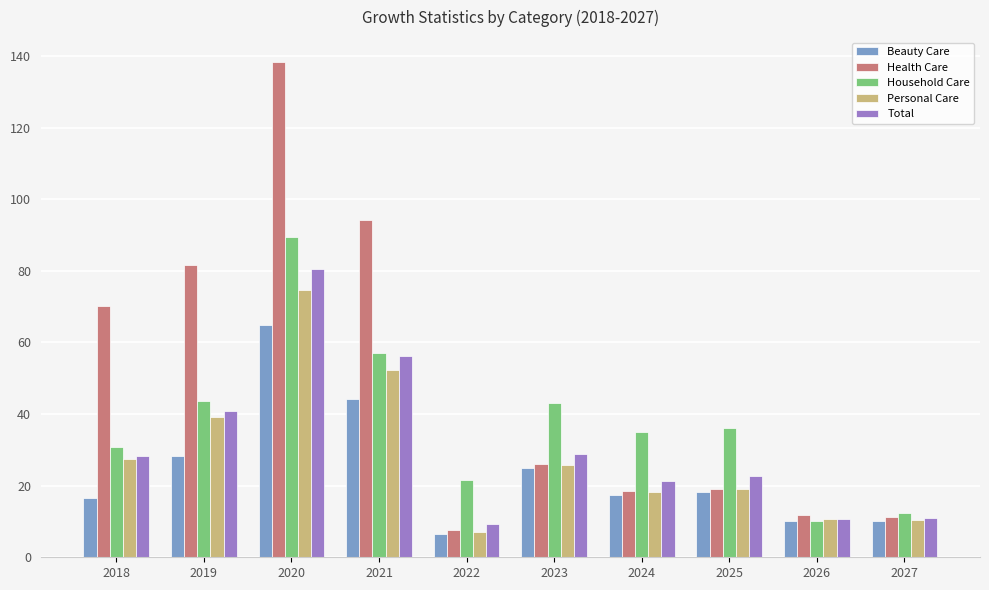

Read the Personal Care value at 2025.

19.1